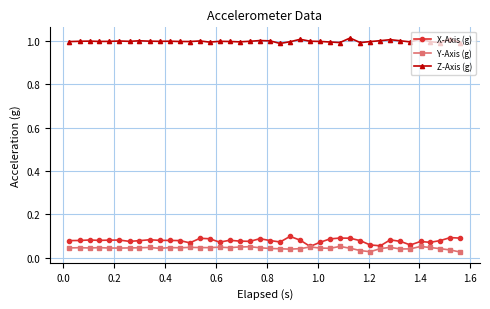

Which series has the widest spread of values?

X-Axis (g)